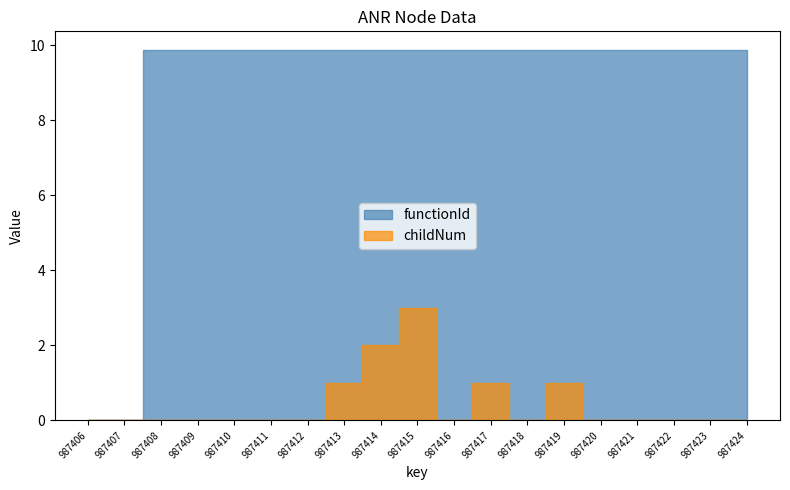

What is the difference between the second highest and minimum values in the childNum series?

2.0